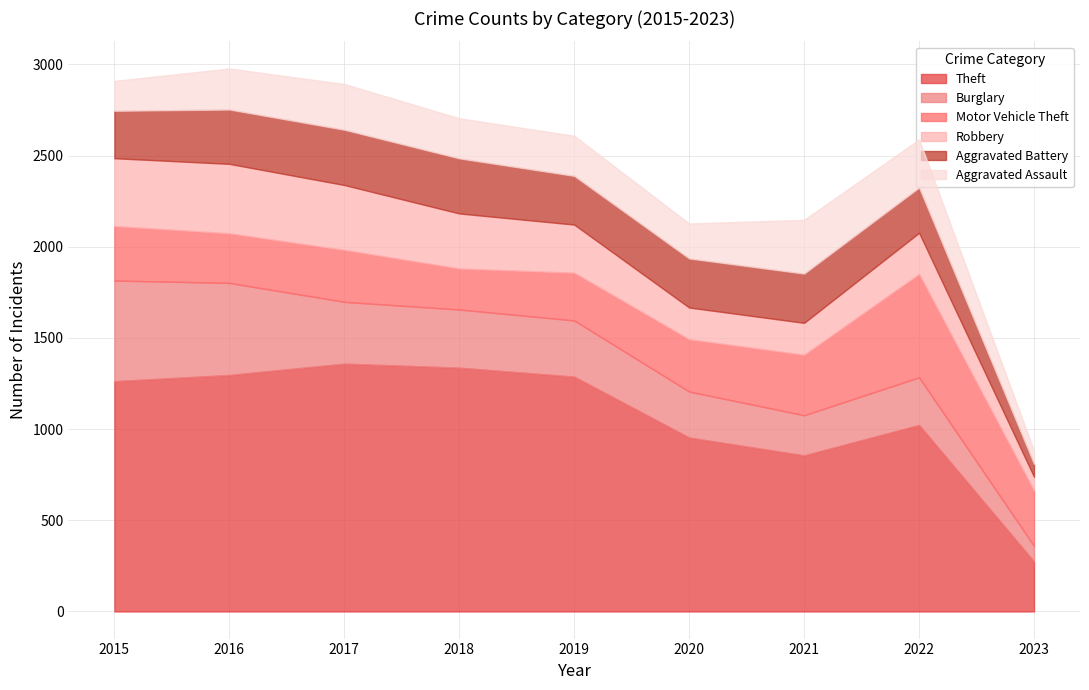

True or false: Theft and Burglary intersect in this chart.

False